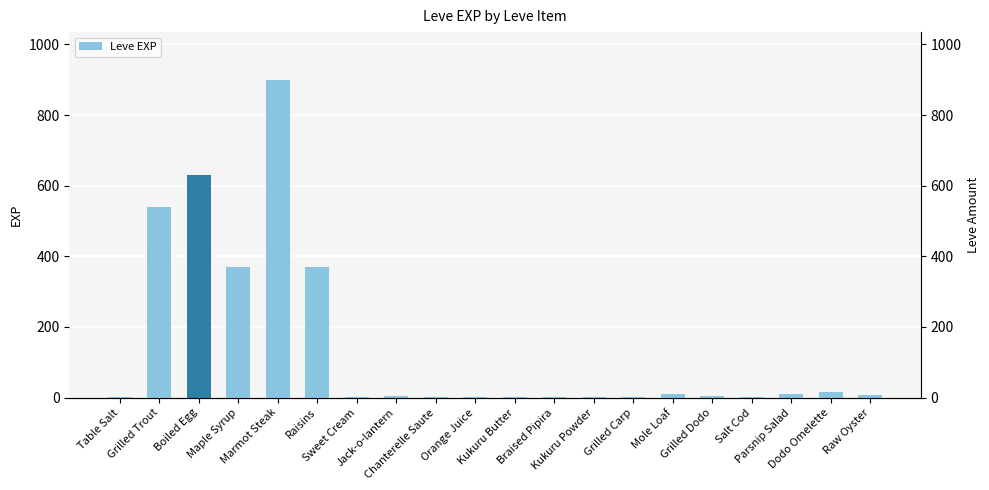

What is the smallest value displayed?

1